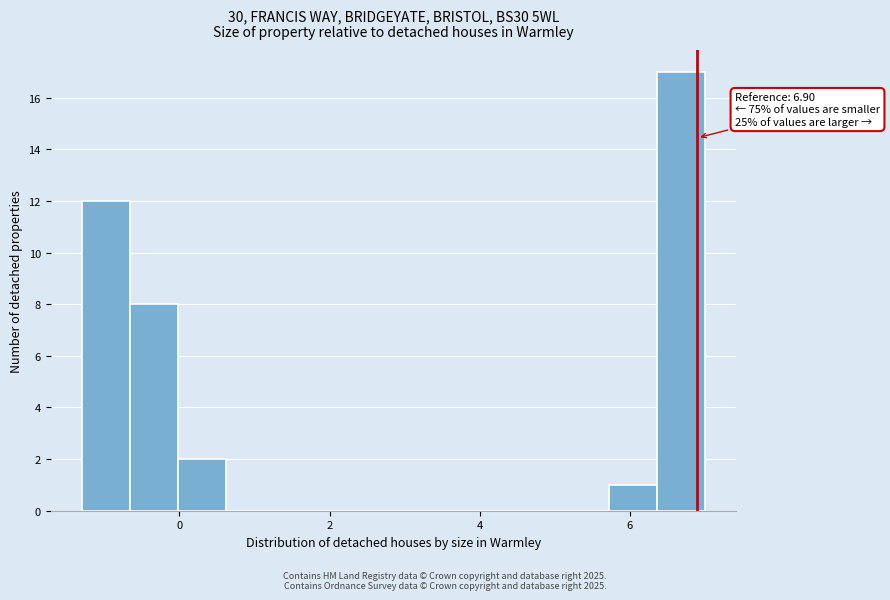

Read against the x-axis, roughly where is the centre of the tallest bar?

6.6